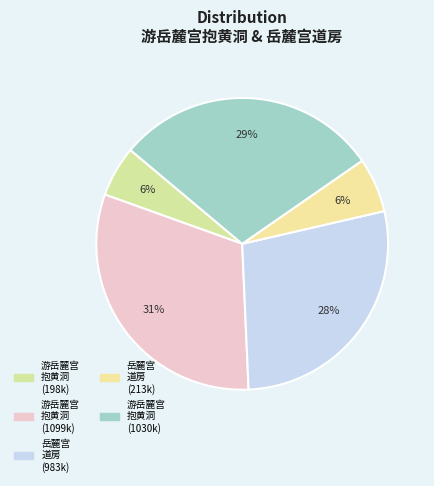

Count the number of slices in the pie.

5